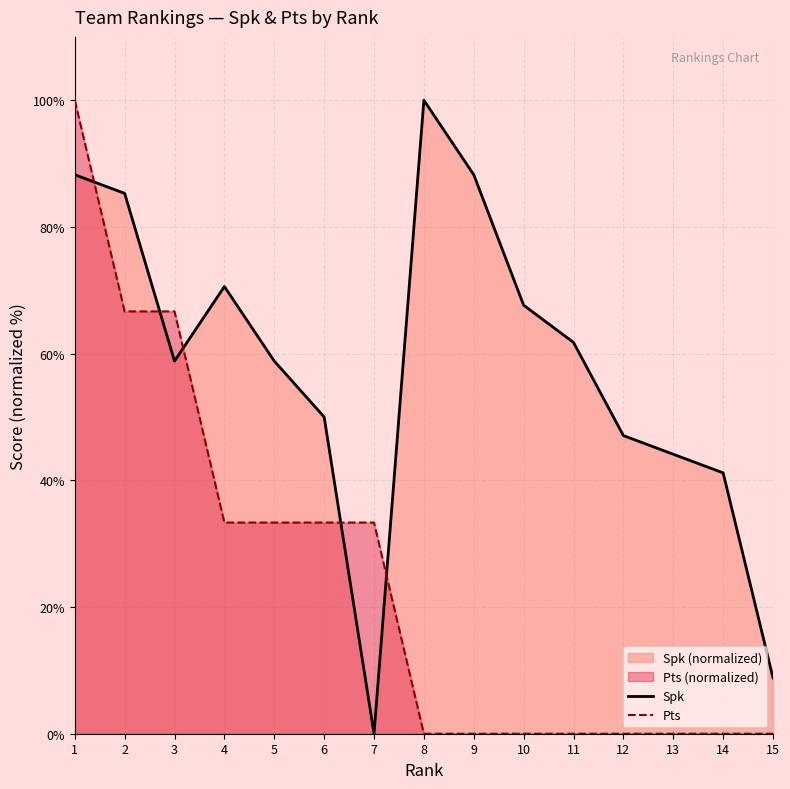

What is the average value of the Spk series?

58.0